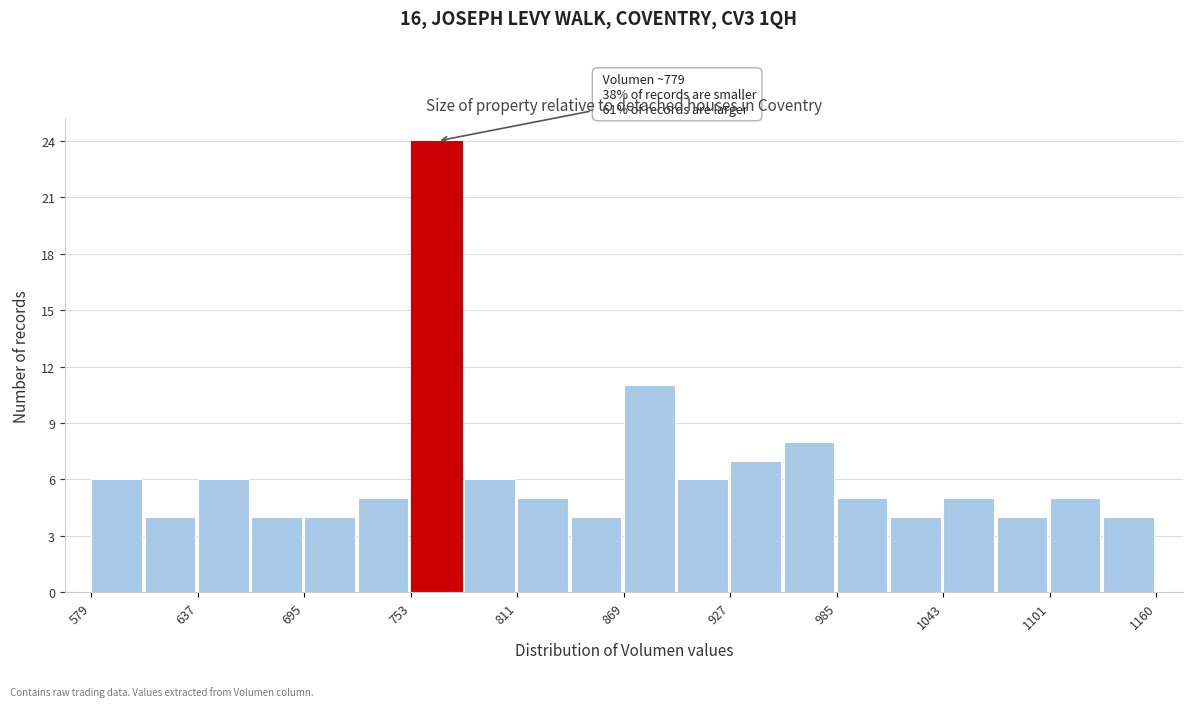

Around what value on the x-axis is the tallest bar? Give the approximate position of its centre, as read against the axis.

770